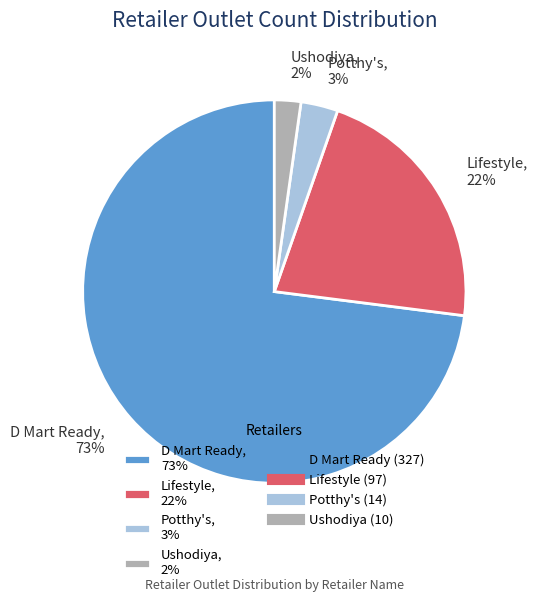

The Potthy's slice represents 3% of the pie. True or false?

True